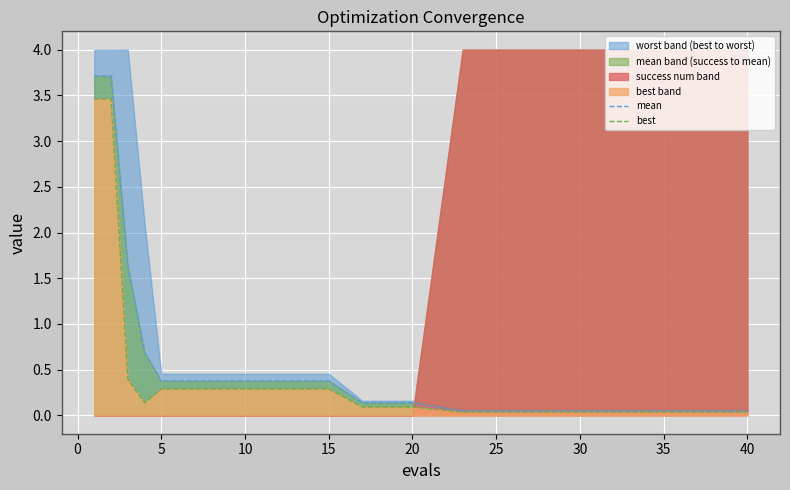

The best series shows 4.6 at −5. True or false?

False